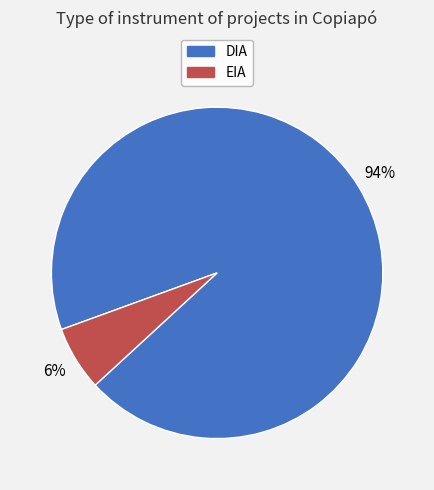

Is it true that DIA is 94% of the pie?

True